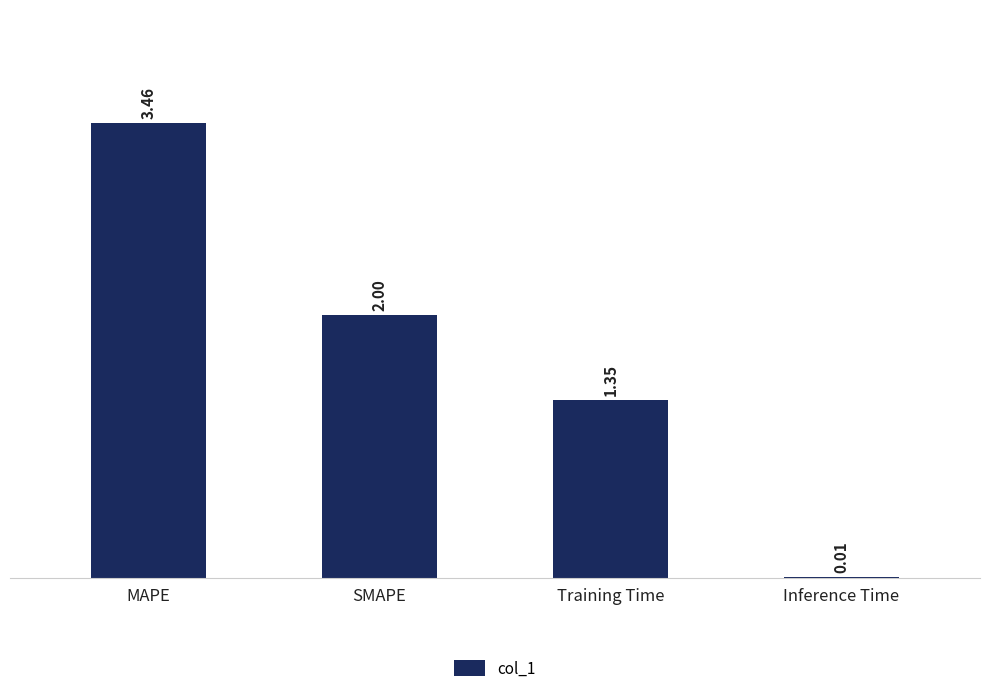

What is the change in value from MAPE to Inference Time?

-3.5